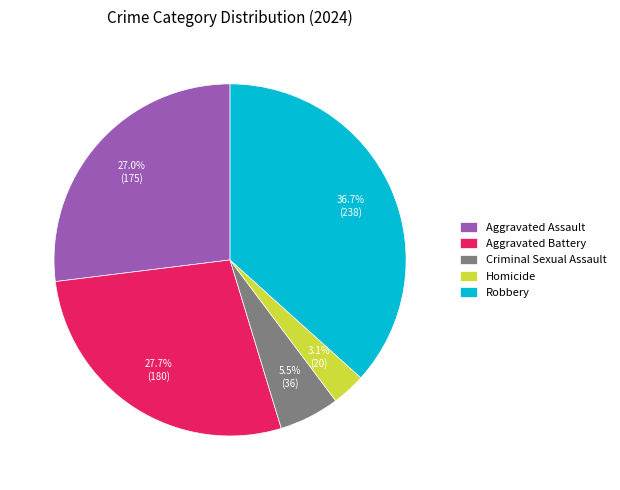

What is the total percentage of Aggravated Battery and Robbery?

64.4%